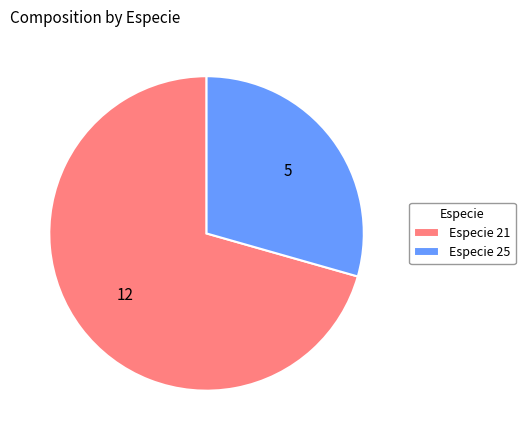

Rank the categories by value from highest to lowest.

Especie 21, Especie 25